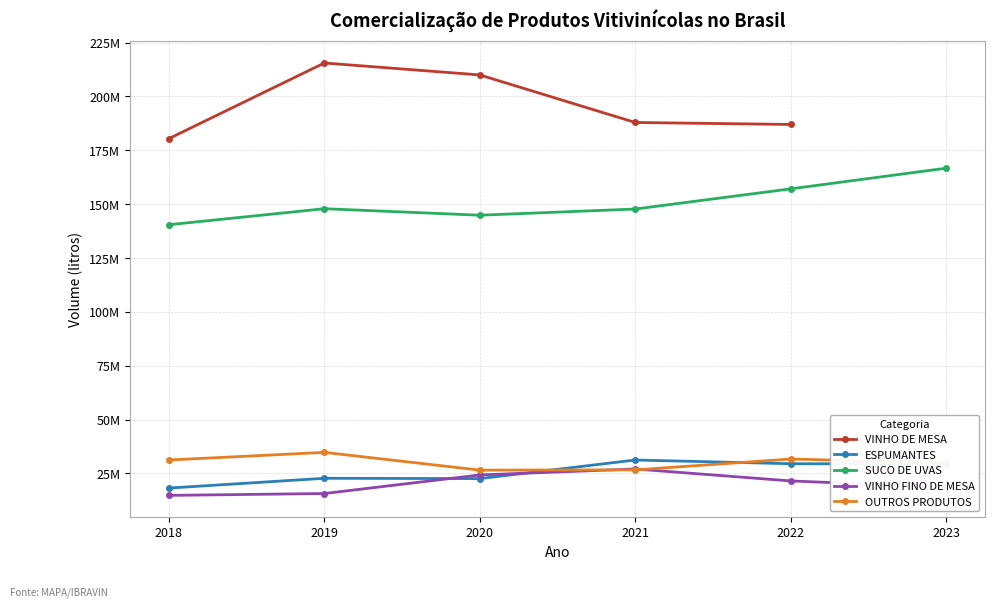

What is the minimum value shown in the chart?

14826143.0